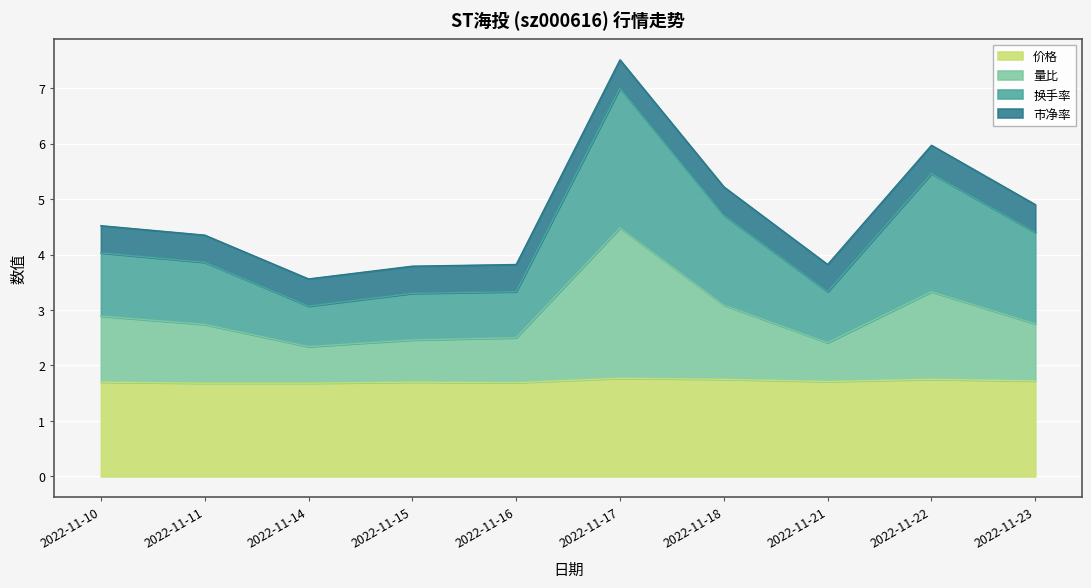

At which category is the sum across all series the highest?

2022-11-17